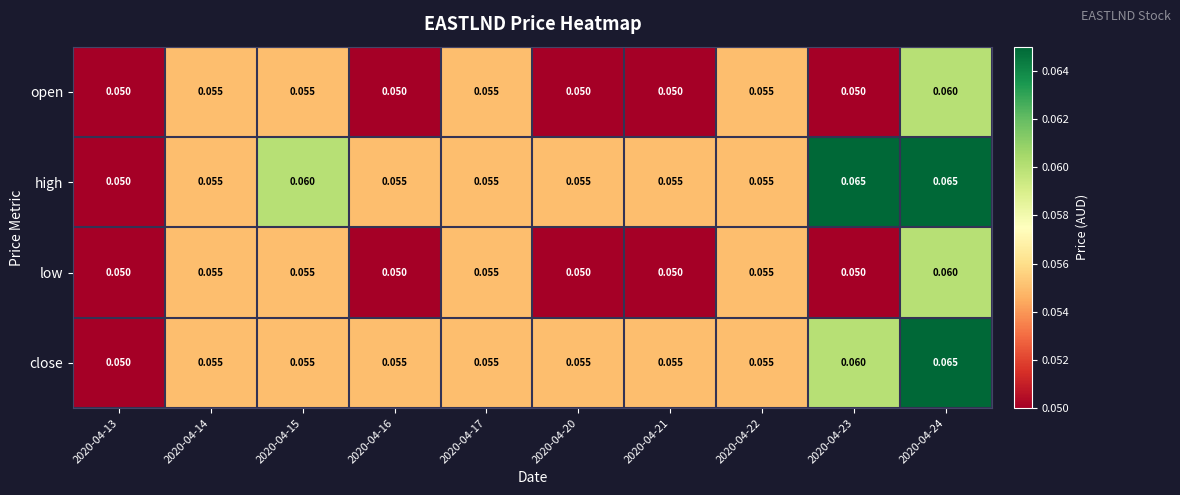

Is the value of open at 2020-04-13 greater than the value of high at 2020-04-23?

No